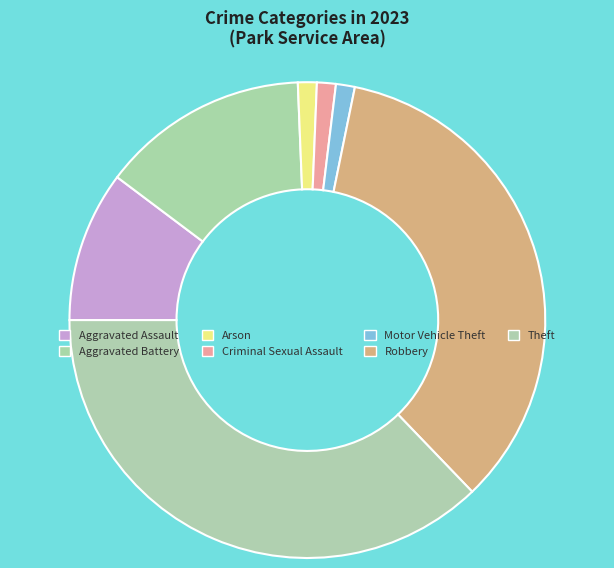

Does Motor Vehicle Theft represent more than half of the total?

No